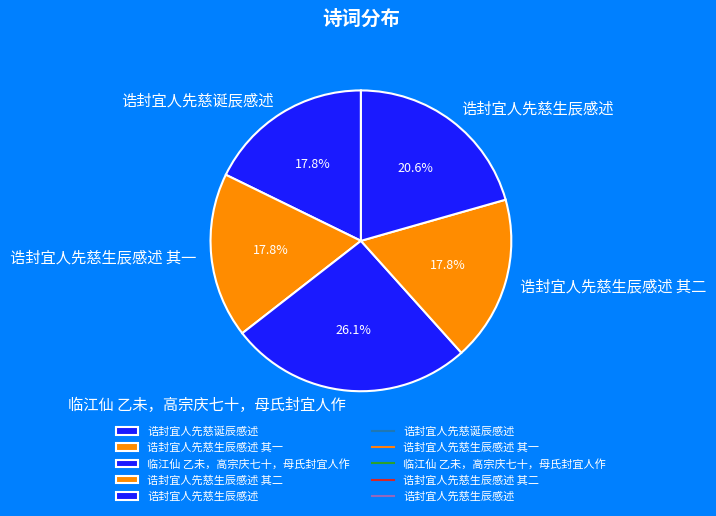

What percentage is the 诰封宜人先慈生辰感述 其二 slice, to the nearest percent?

18%